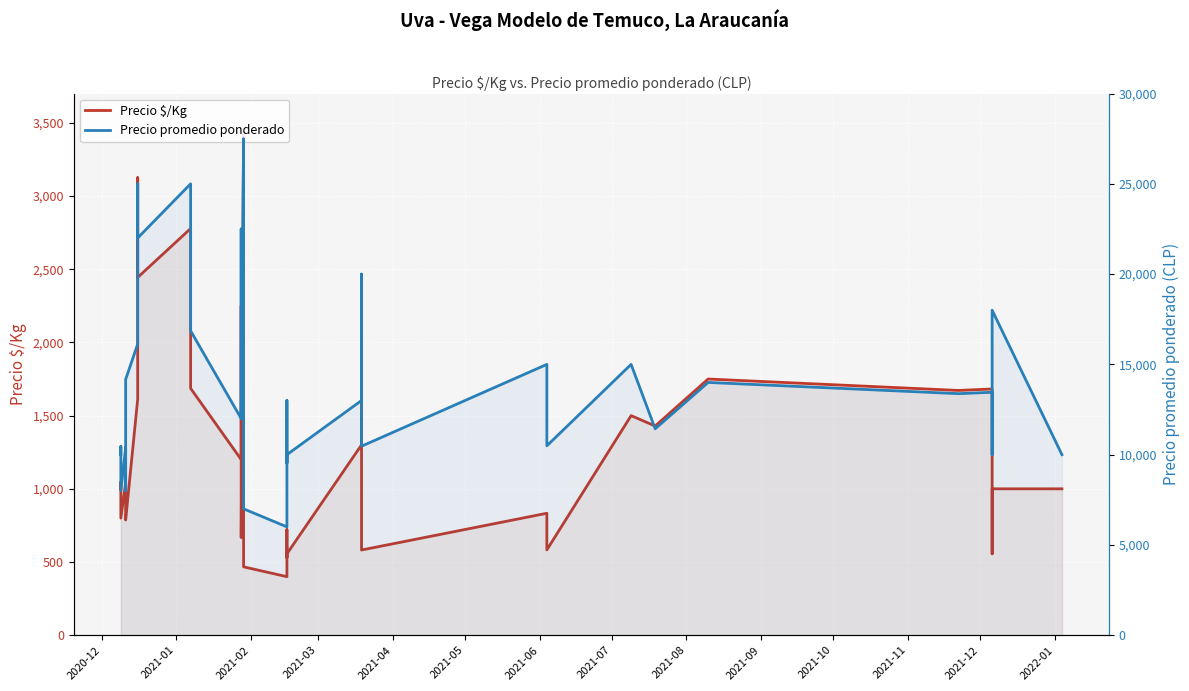

How many lines are shown in the chart?

2